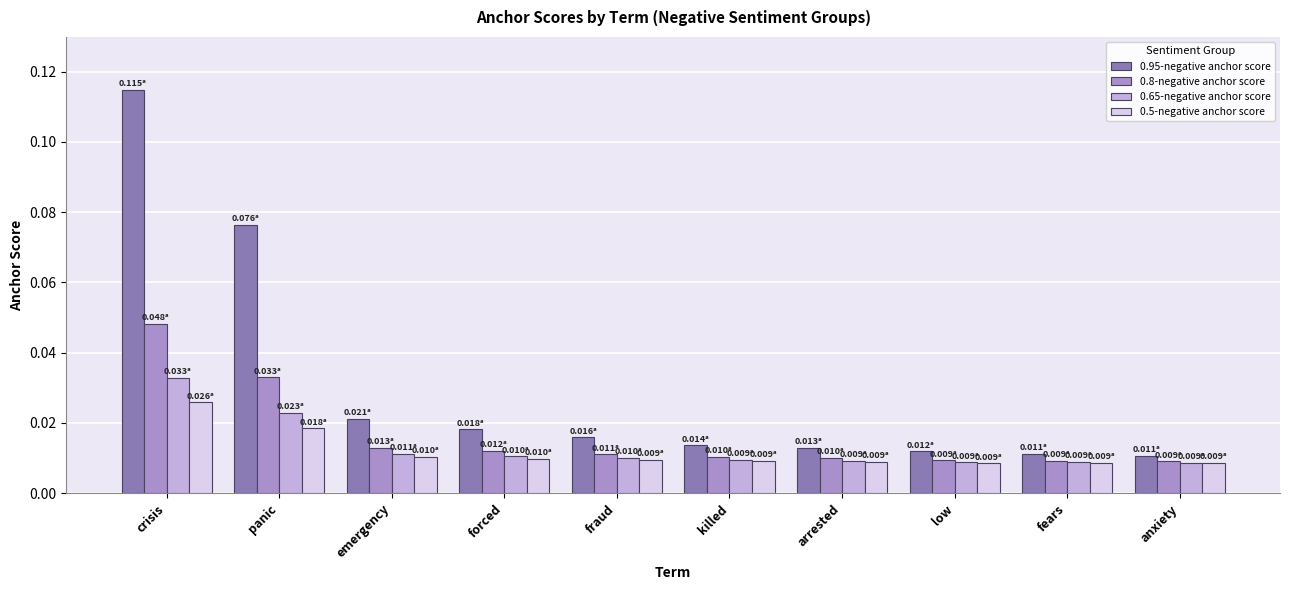

Does the chart contain stacked bars?

No